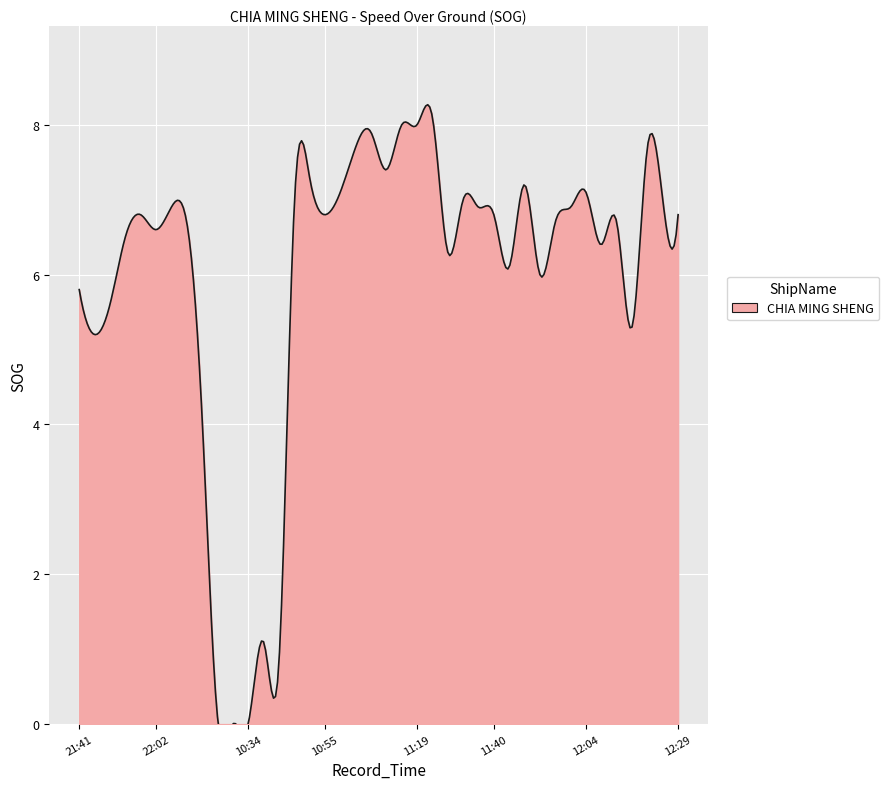

What is the greatest value displayed?

8.1